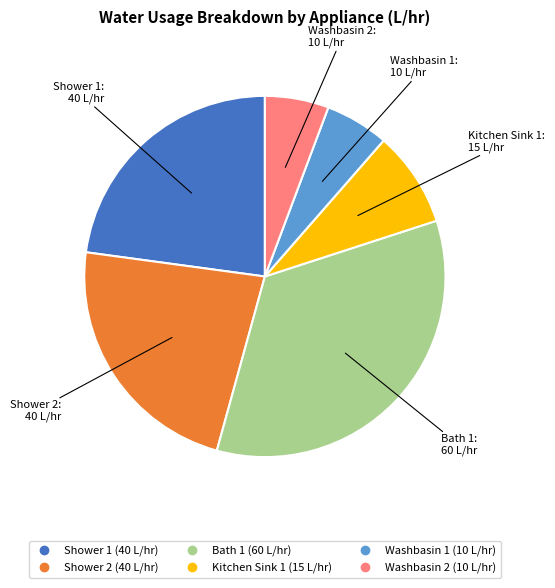

How many slices are in this pie chart?

6